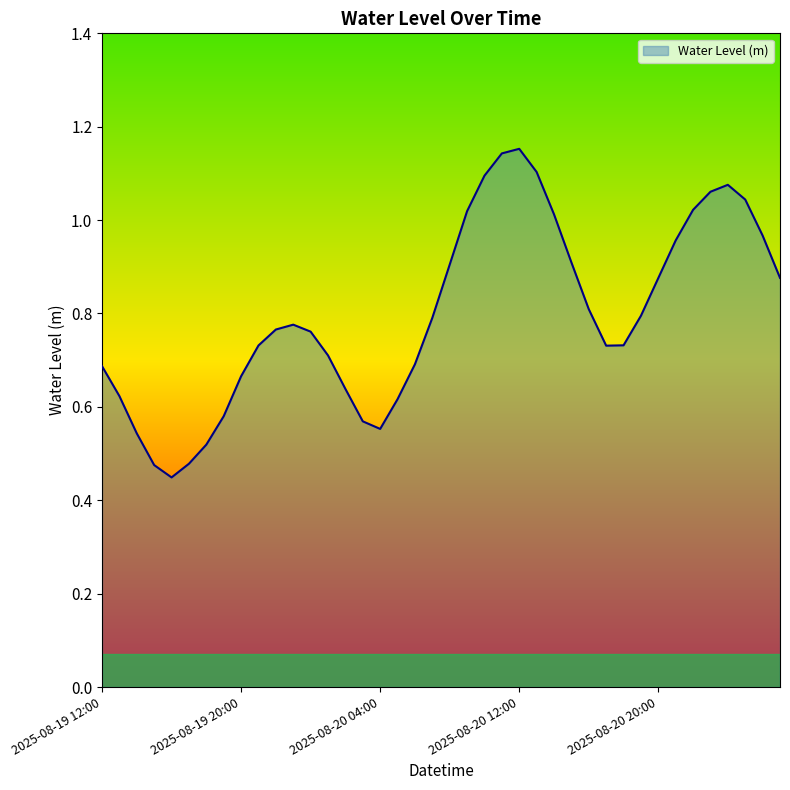

Does the chart have visible grid lines?

No